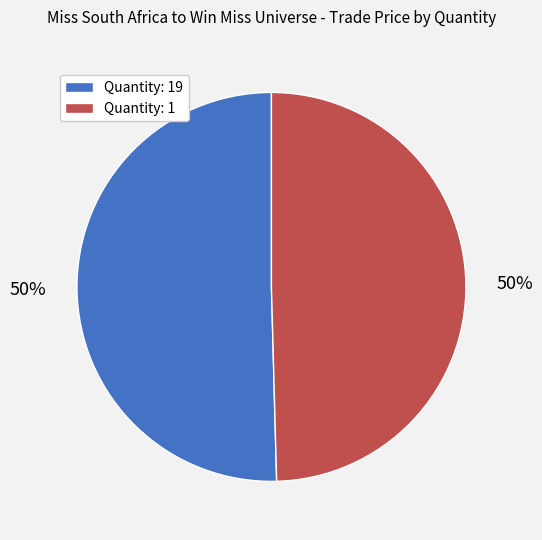

To the nearest percent, what is the average slice percentage?

50%